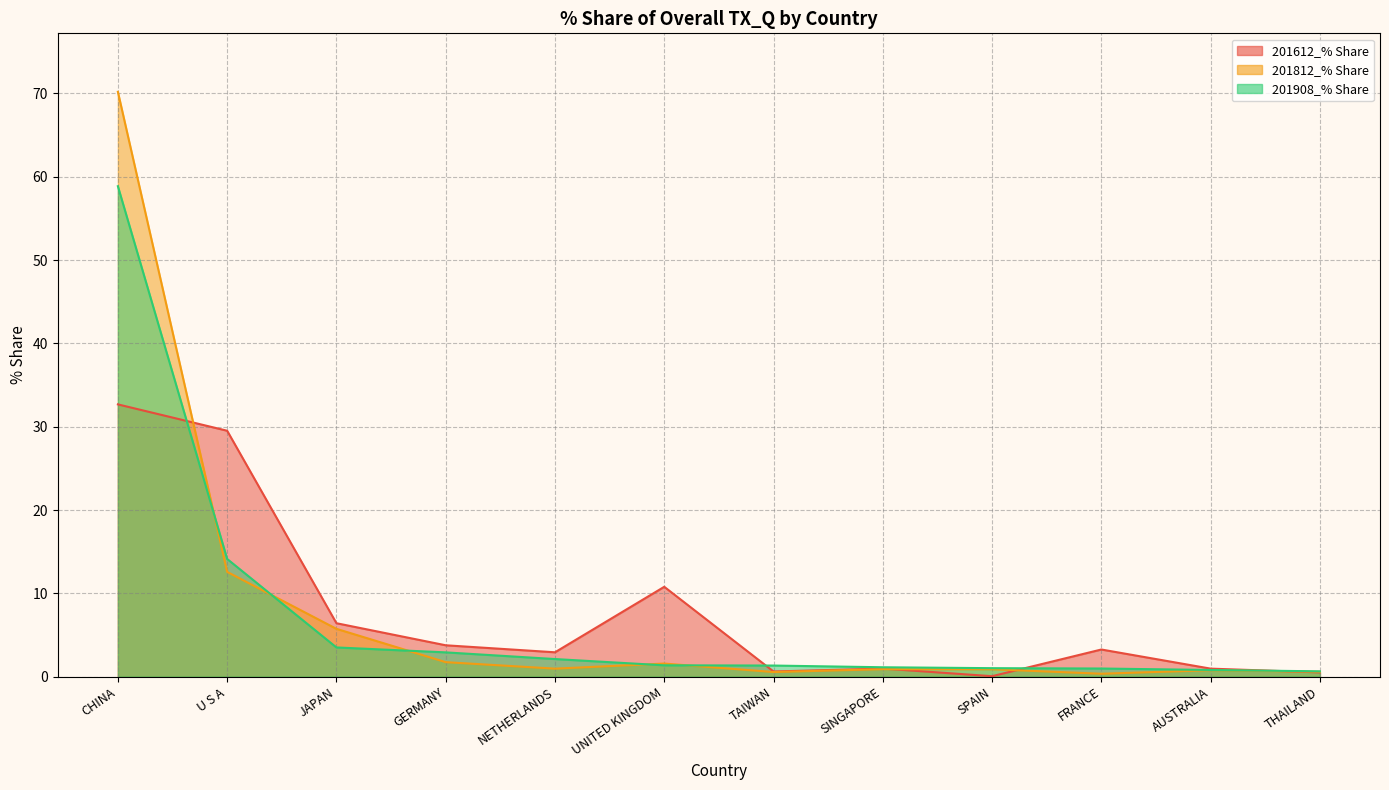

How many intersections are there between 201908_% Share and 201612_% Share?

4